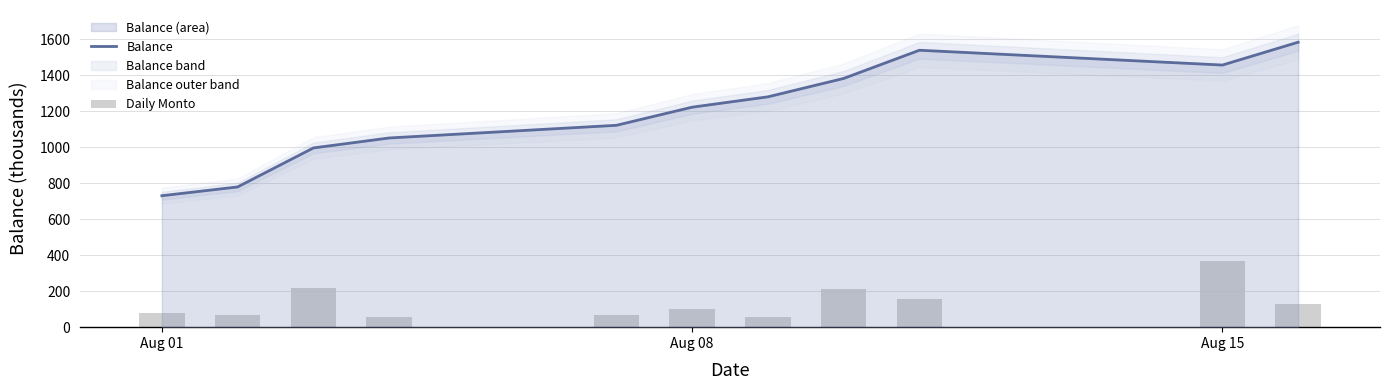

Which category has the lowest value in the Balance series?

Aug 01